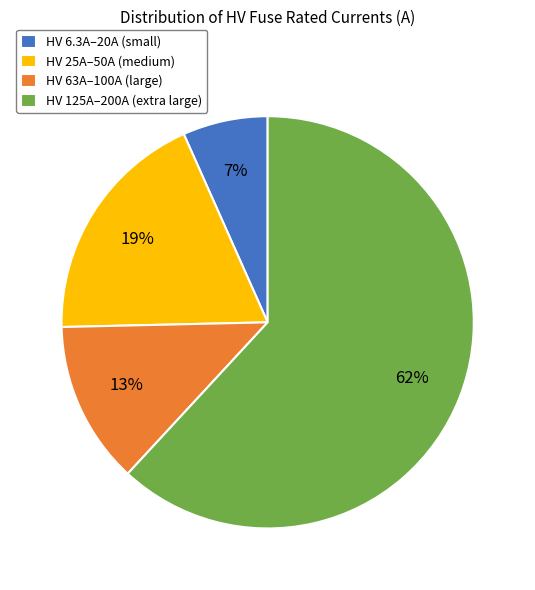

What percentage is the HV 63A–100A (large) slice, to the nearest percent?

13%